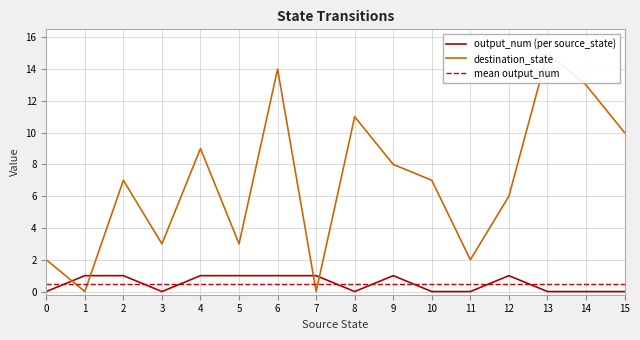

What is the approximate value of output_num (per source_state) at 2?

1